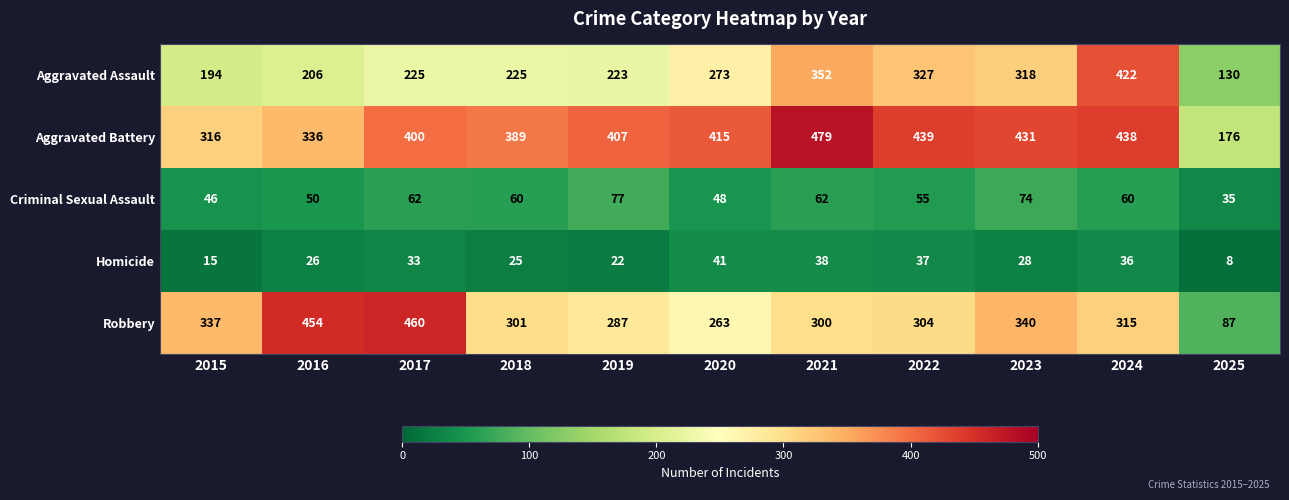

What is the total value across all series at 2017?

1180